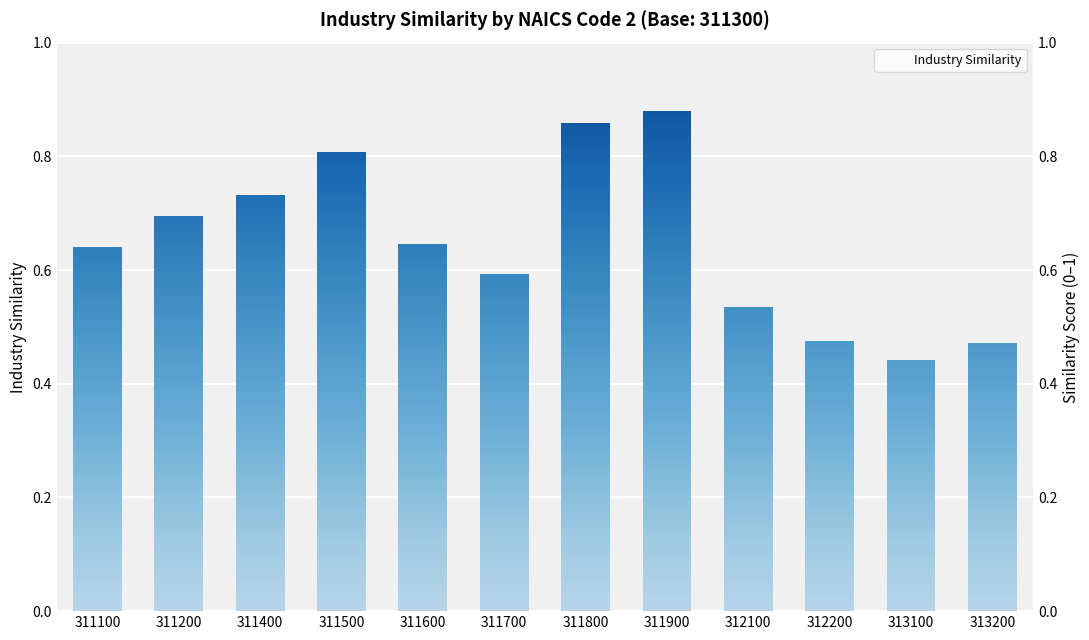

What is the difference between the values at 312100 and 311600?

0.1